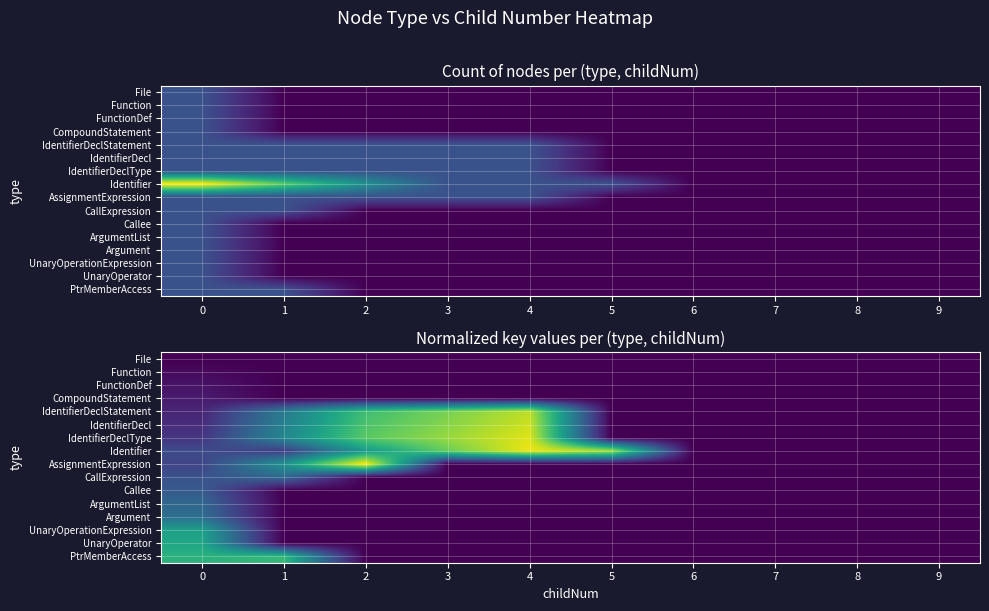

How many values in IdentifierDeclType are above zero?

5